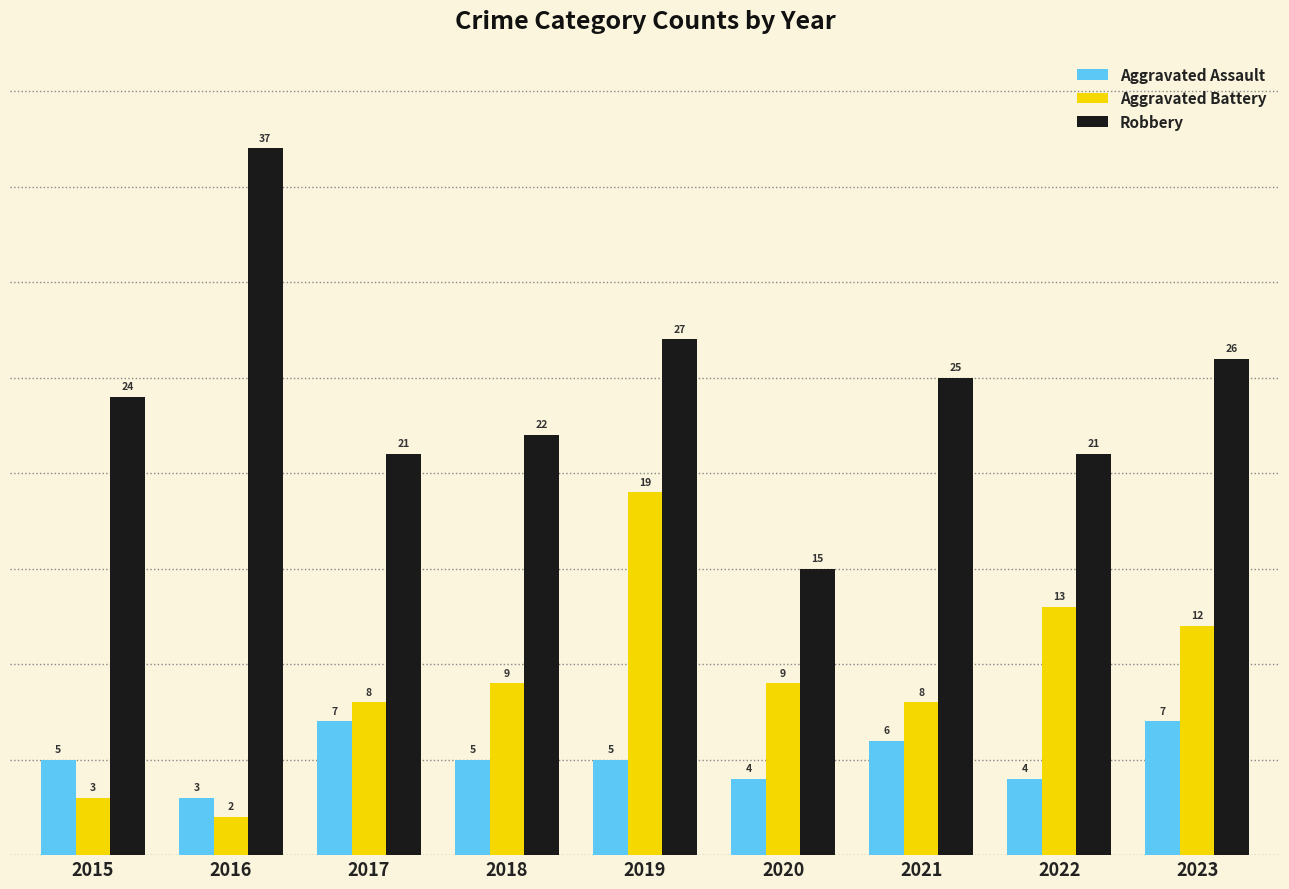

Count the number of categories in the chart.

9